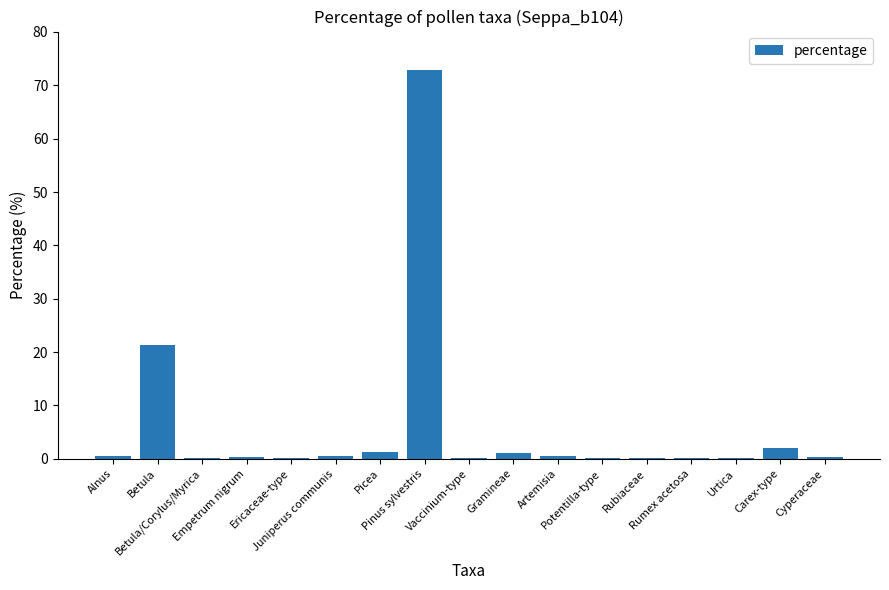

At which category does the chart reach its peak across all series?

Pinus sylvestris